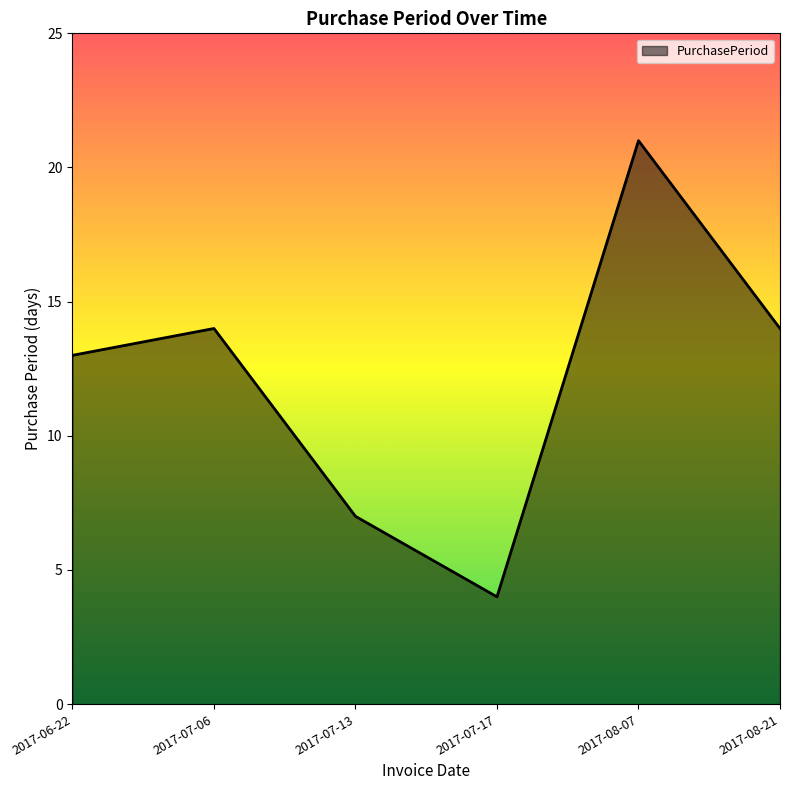

How many interior local valleys (lower than both neighbors) does the data have?

1